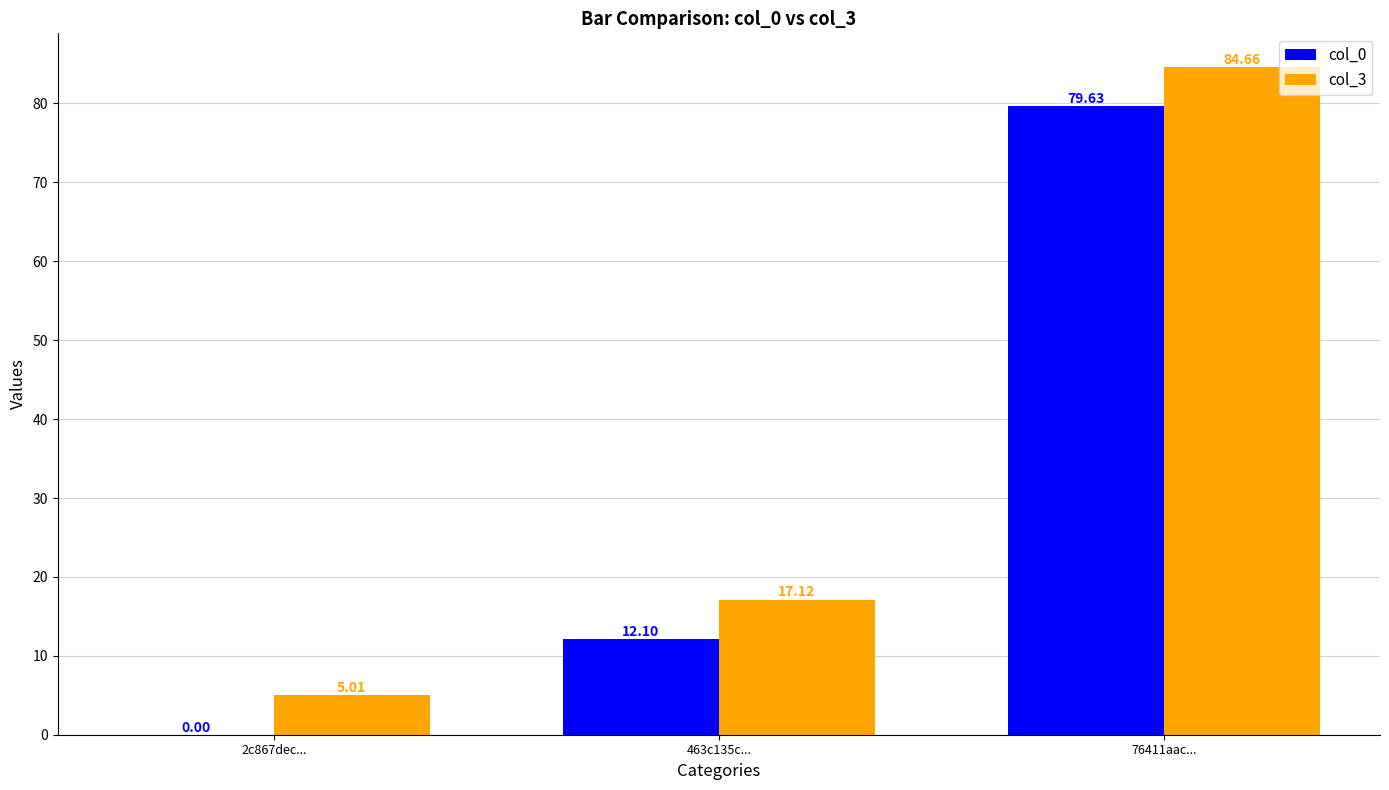

What are all the series names shown in the legend?

col_0, col_3